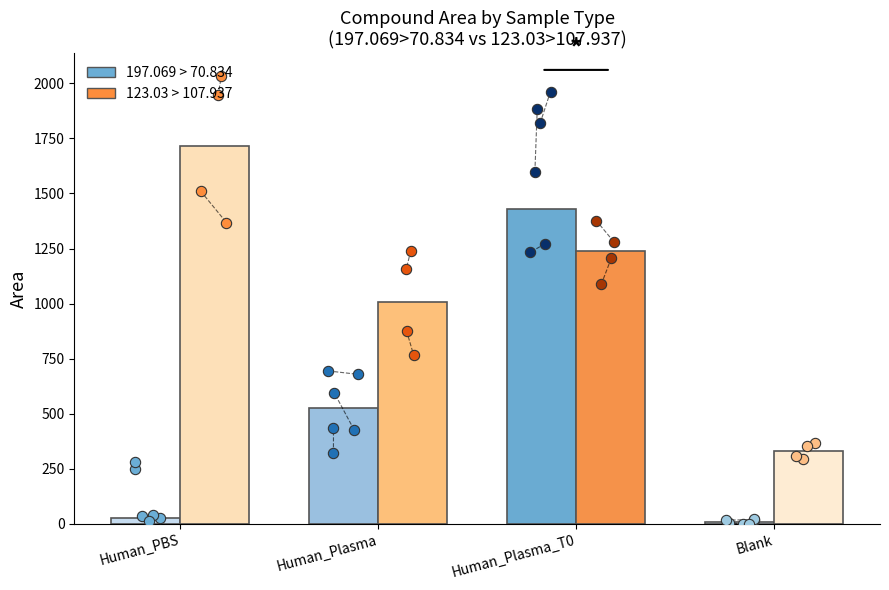

Which series has the largest total across all categories?

123.03 > 107.937